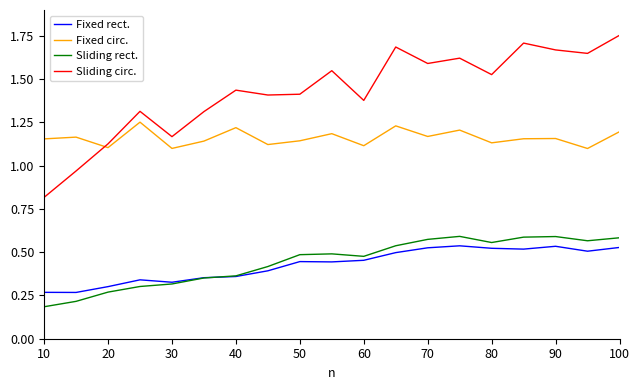

How many distinct data groups are displayed?

4